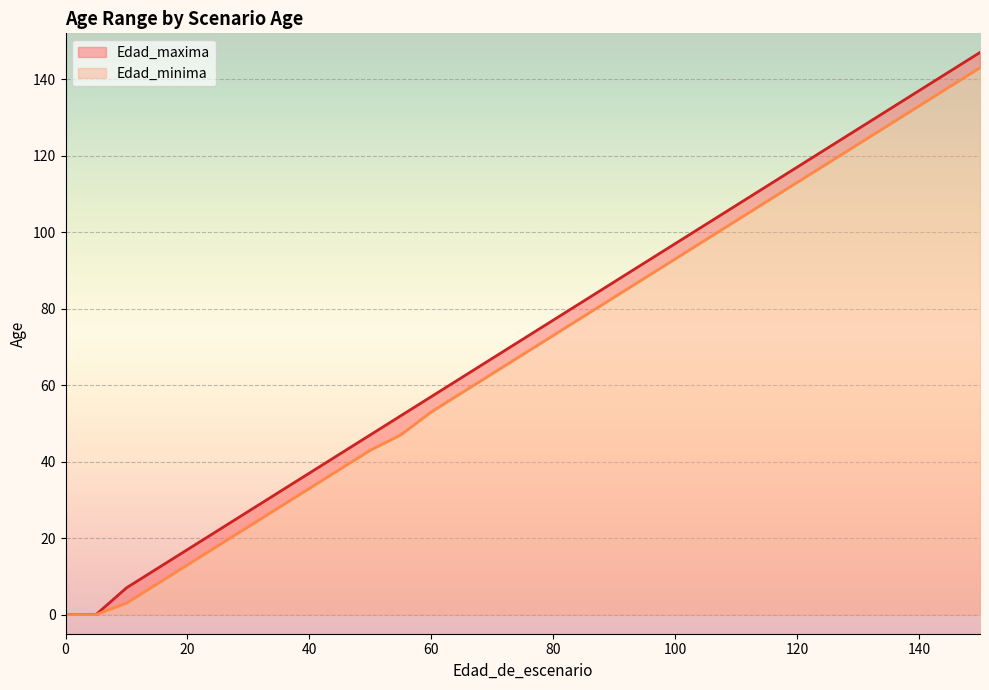

Reading left to right, extract all data points from this chart.

Edad_minima: 0	0	3	8	13	18	23	28	33	38	43	47	53	58	63	68	73	78	83	88	93	98	103	108	113	118	123	128	133	138	143
Edad_maxima: 0	0	7	12	17	22	27	32	37	42	47	52	57	62	67	72	77	82	87	92	97	102	107	112	117	122	127	132	137	142	147